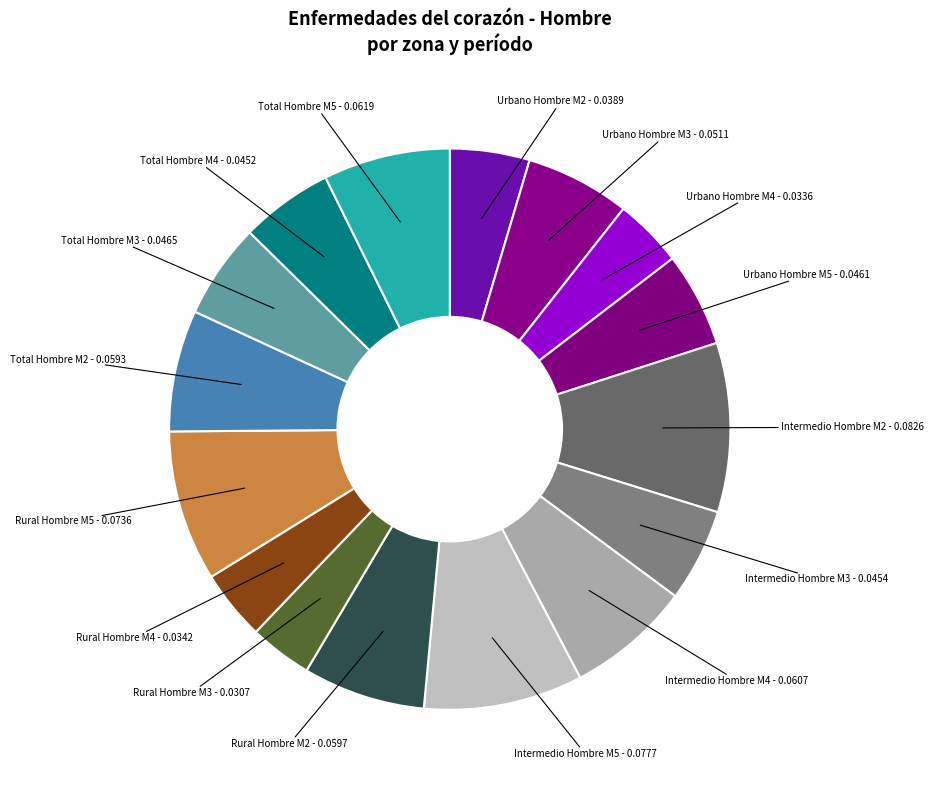

Does any single category account for the majority?

No